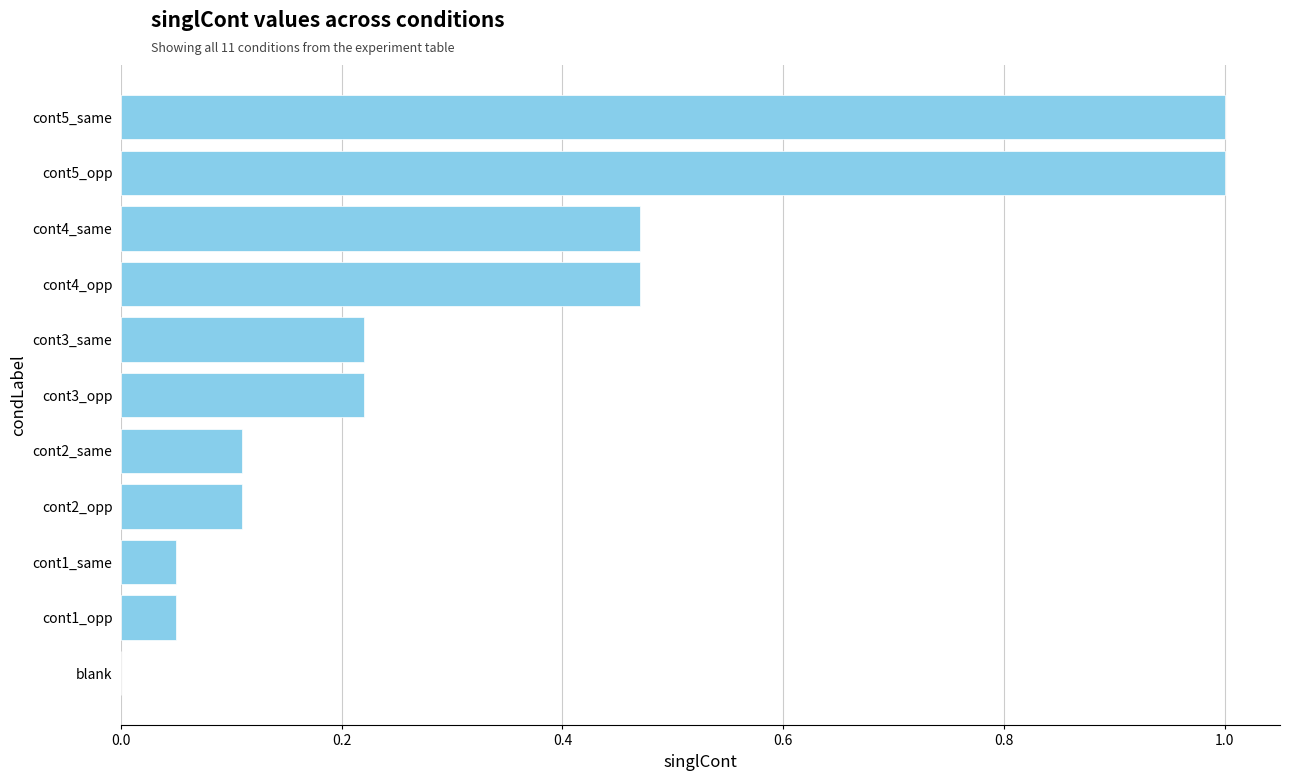

The value at cont4_opp is 0.6. True or false?

False